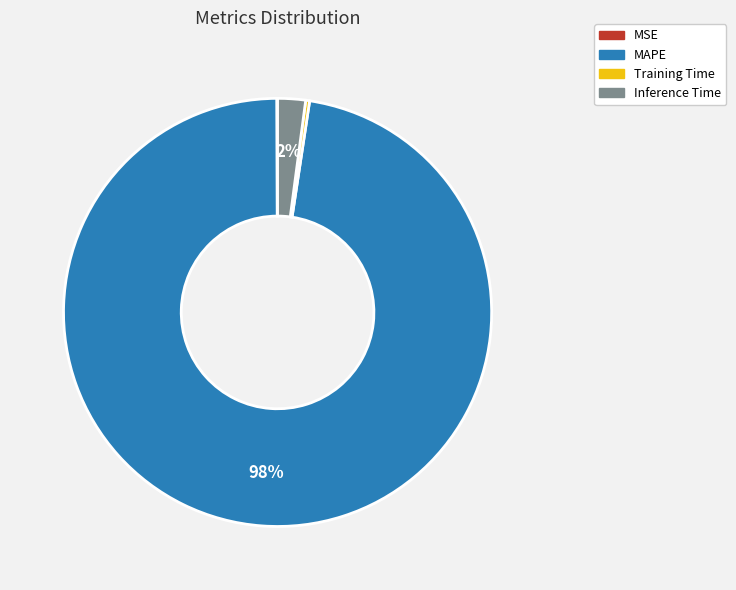

Do MAPE and Training Time together represent more than half of the pie?

Yes